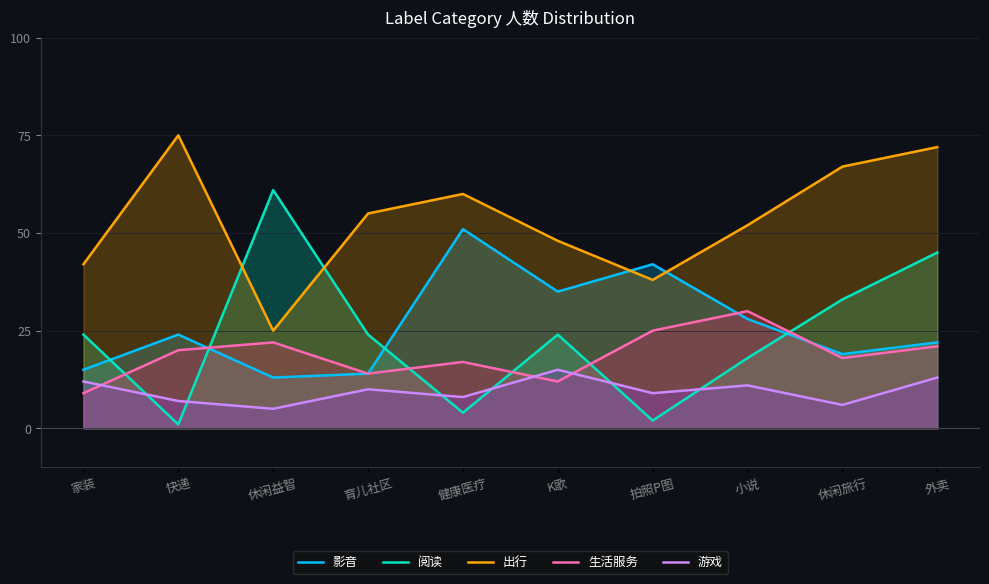

What is the difference between the highest and lowest values at 家装?

33